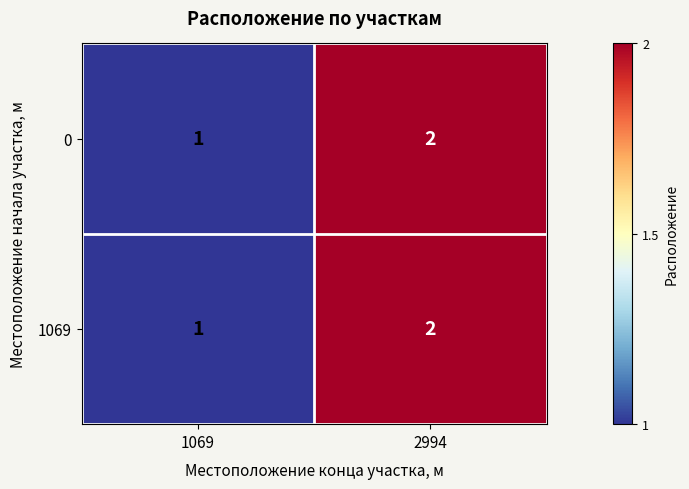

At which label does 1069 reach its minimum?

1069